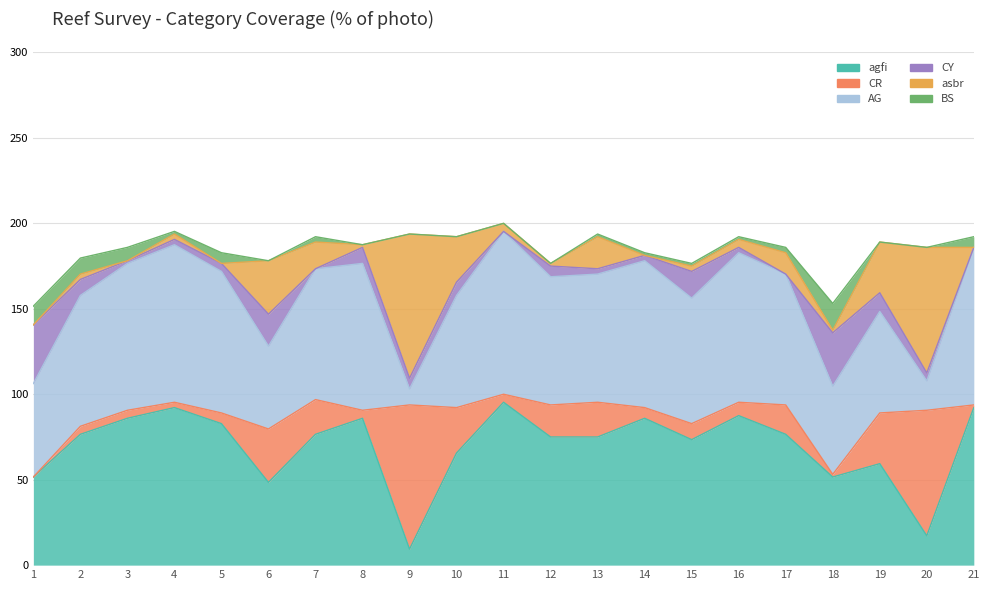

Reading left to right, transcribe all the data shown in this chart.

agfi: 1=51.6	2=76.6	3=85.9	4=92.2	5=82.8	6=48.4	7=76.6	8=85.9	9=9.4	10=65.6	11=95.3	12=75.0	13=75.0	14=85.9	15=73.4	16=87.5	17=76.6	18=51.6	19=59.4	20=17.2	21=92.2
CR: 1=0.0	2=4.7	3=4.7	4=3.1	5=6.2	6=31.2	7=20.3	8=4.7	9=84.4	10=26.6	11=4.7	12=18.8	13=20.3	14=6.2	15=9.4	16=7.8	17=17.2	18=1.6	19=29.7	20=73.4	21=1.6
AG: 1=54.7	2=76.6	3=85.9	4=92.2	5=82.8	6=48.4	7=76.6	8=85.9	9=9.4	10=65.6	11=95.3	12=75.0	13=75.0	14=85.9	15=73.4	16=87.5	17=76.6	18=51.6	19=59.4	20=17.2	21=92.2
CY: 1=34.4	2=9.4	3=1.6	4=3.1	5=4.7	6=18.8	7=0.0	8=9.4	9=6.2	10=7.8	11=0.0	12=6.2	13=3.1	14=3.1	15=15.6	16=3.1	17=0.0	18=31.2	19=10.9	20=4.7	21=0.0
asbr: 1=0.0	2=3.1	3=0.0	4=3.1	5=0.0	6=31.2	7=15.6	8=1.6	9=84.4	10=26.6	11=4.7	12=1.6	13=18.8	14=0.0	15=3.1	16=4.7	17=12.5	18=1.6	19=29.7	20=73.4	21=0.0
BS: 1=10.9	2=9.4	3=7.8	4=1.6	5=6.2	6=0.0	7=3.1	8=0.0	9=0.0	10=0.0	11=0.0	12=0.0	13=1.6	14=1.6	15=1.6	16=1.6	17=3.1	18=15.6	19=0.0	20=0.0	21=6.2